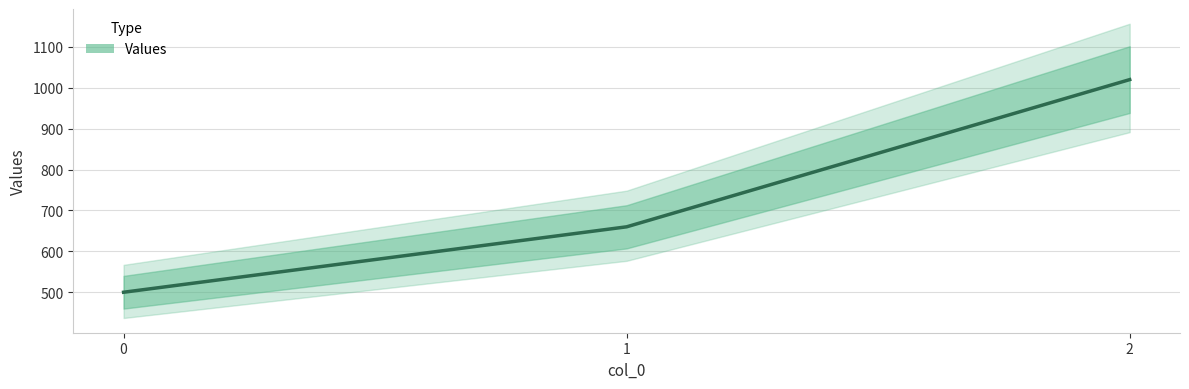

What is the smallest value displayed?

500